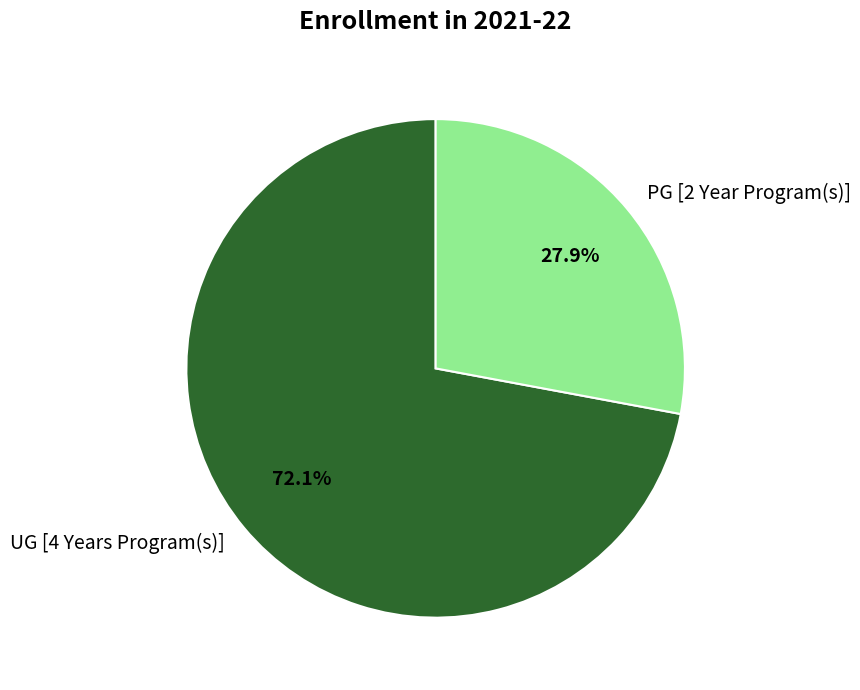

Approximately how many times larger is the value at UG [4 Years Program(s)] compared to PG [2 Year Program(s)]?

2.6